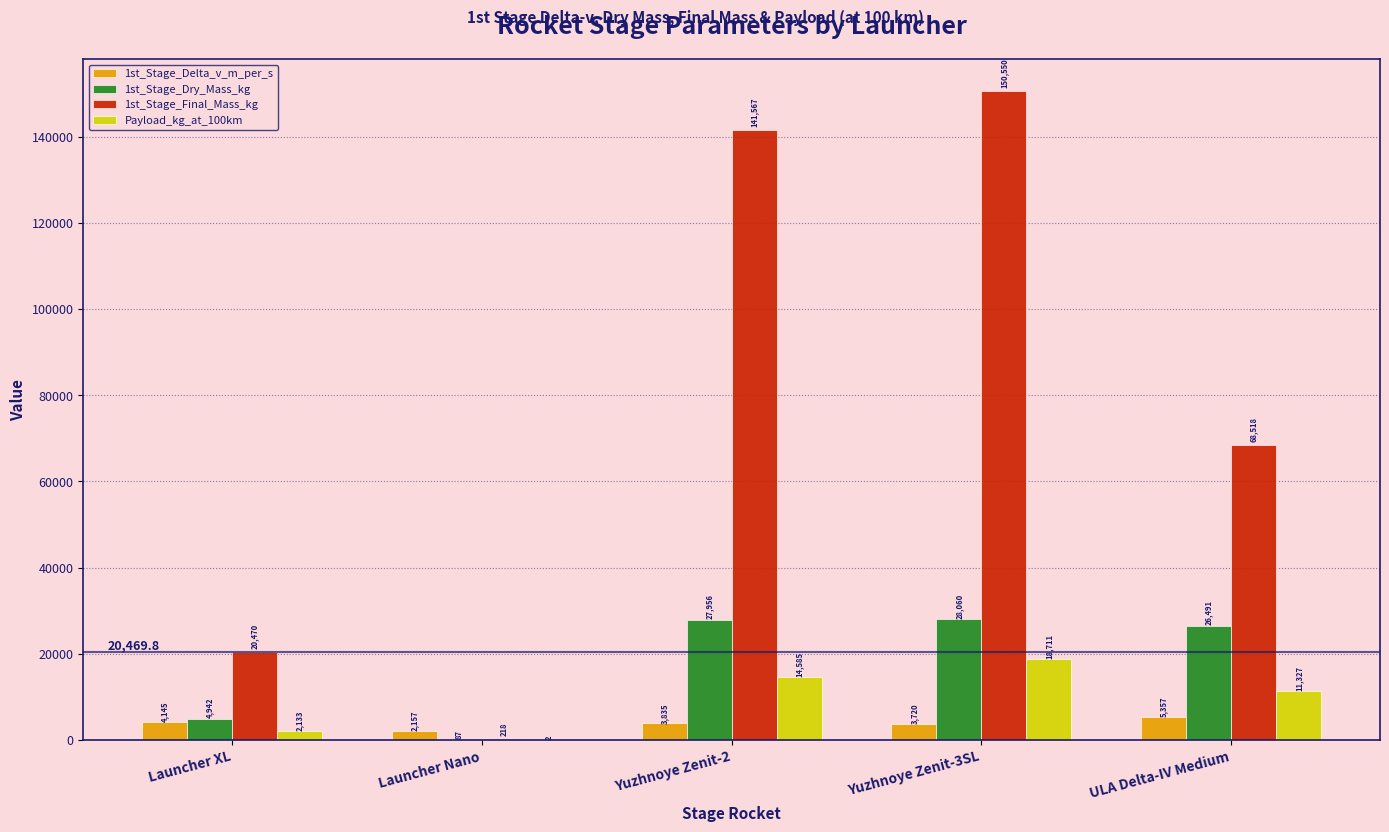

What is the greatest value displayed?

150549.8